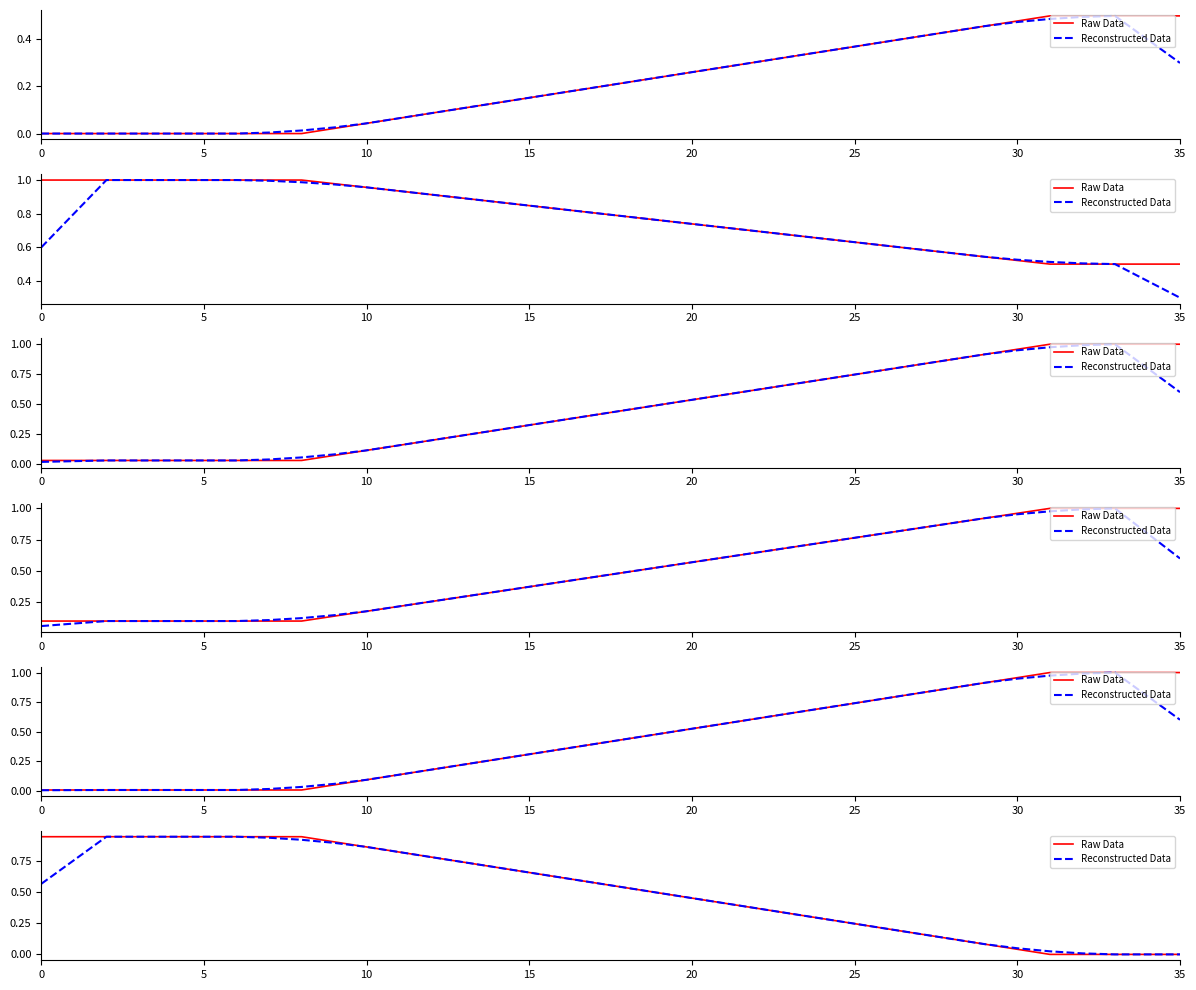

What is the value of the Raw Data point at the 17th from the left?

0.6